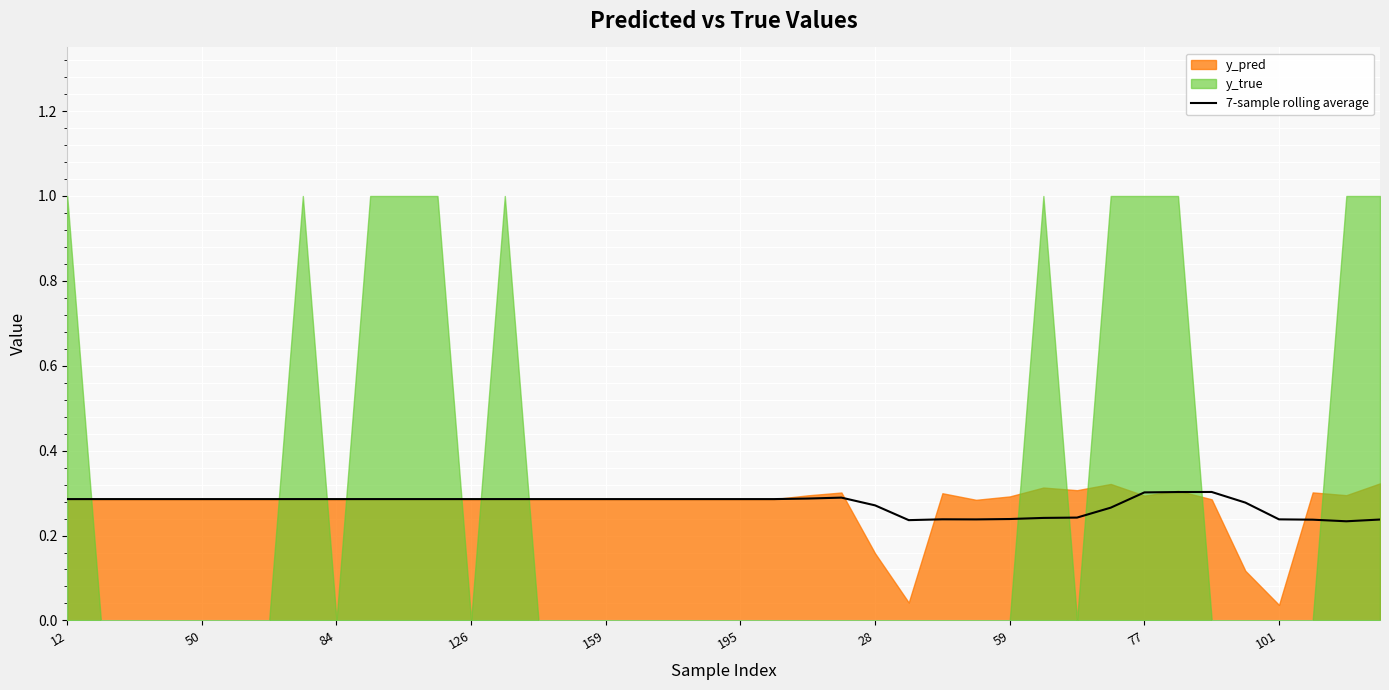

Is it true that 7-sample rolling average equals 0.2 at 77?

False